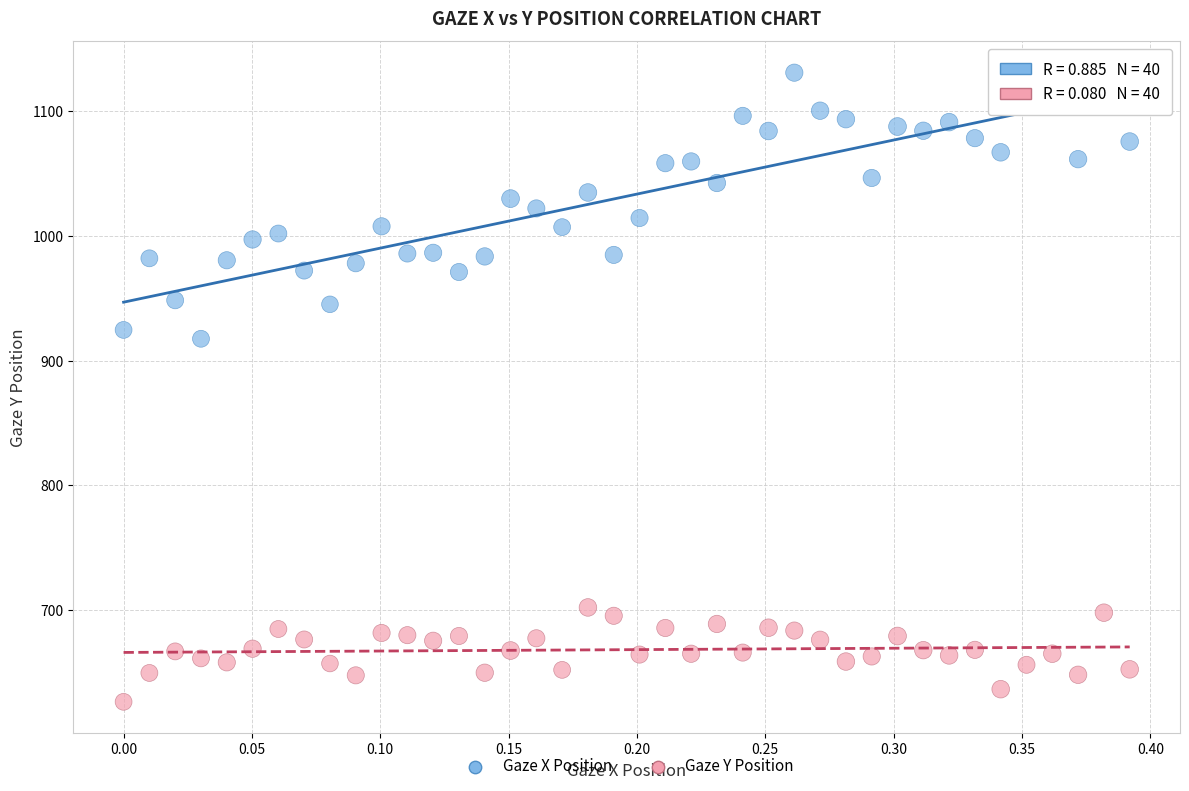

Which series reaches the minimum Y coordinate?

Gaze Y Position